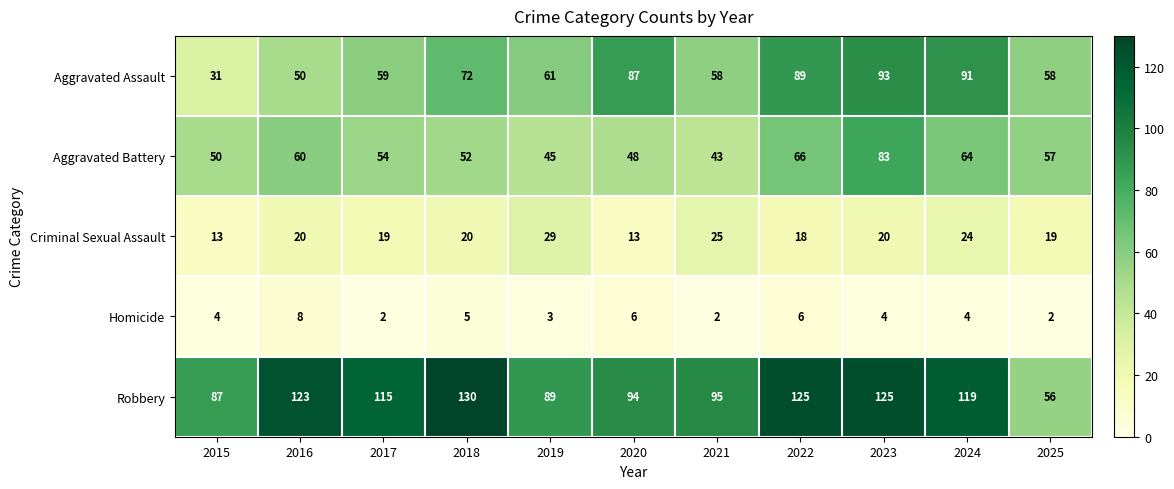

Which series has the largest range (max minus min)?

Robbery